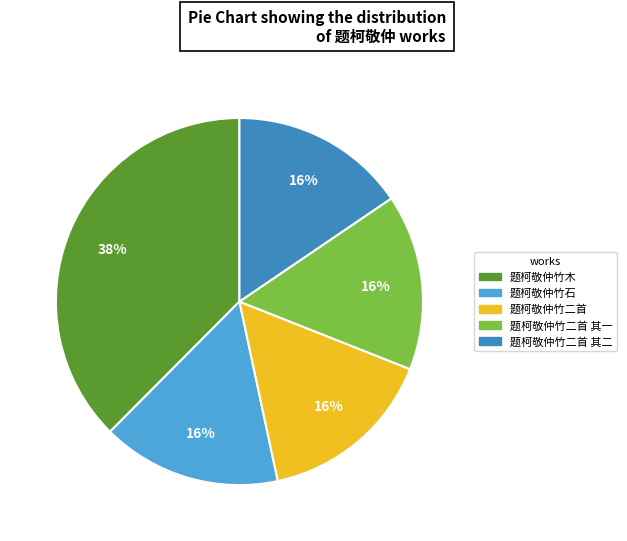

To the nearest percent, what is the difference between the largest and smallest slice percentages?

22%